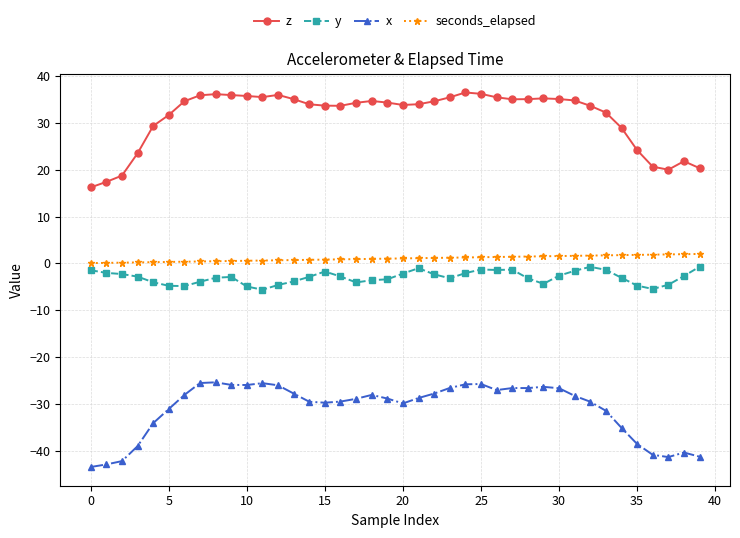

True or false: z and seconds_elapsed intersect in this chart.

False